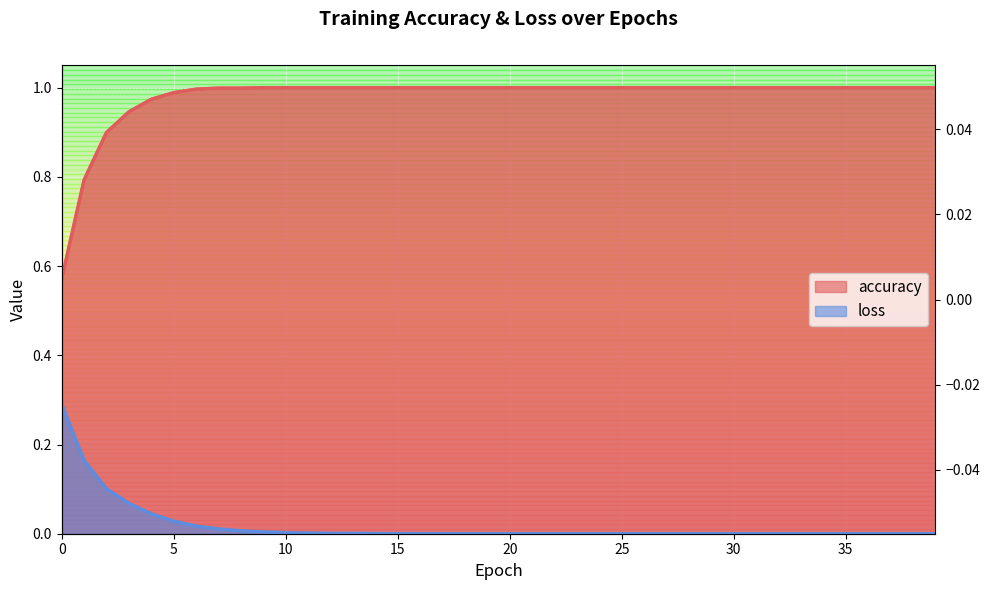

The loss series shows 0.0 at 25. True or false?

True